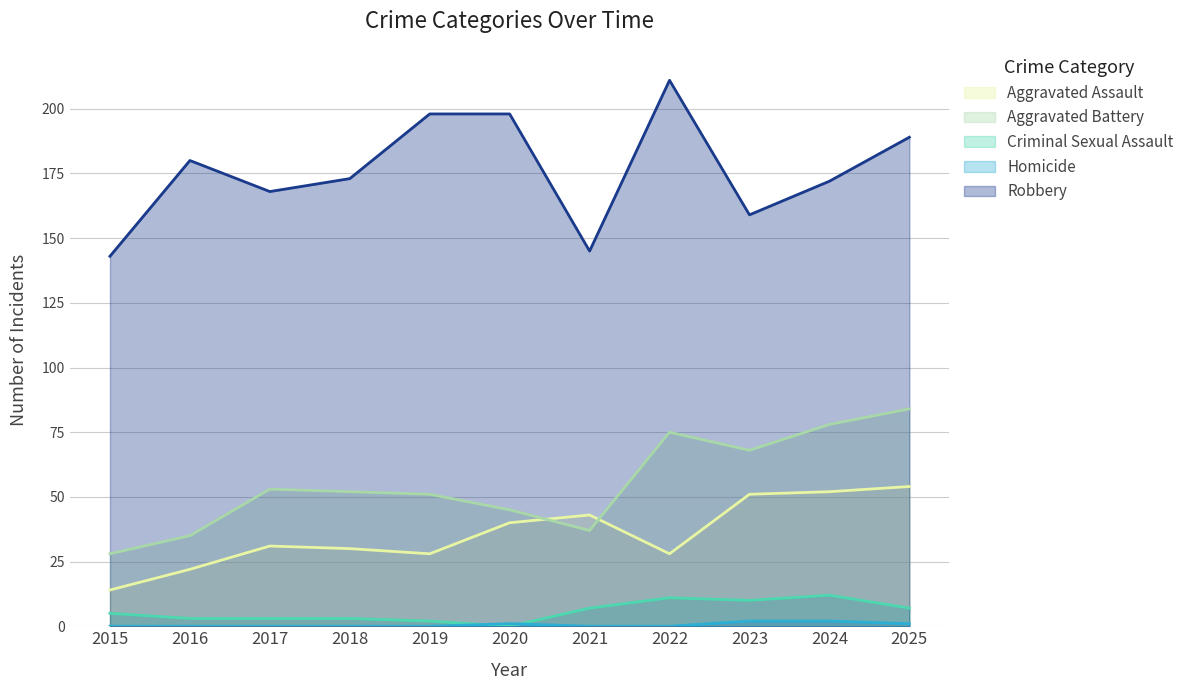

Does the chart have visible grid lines?

Yes